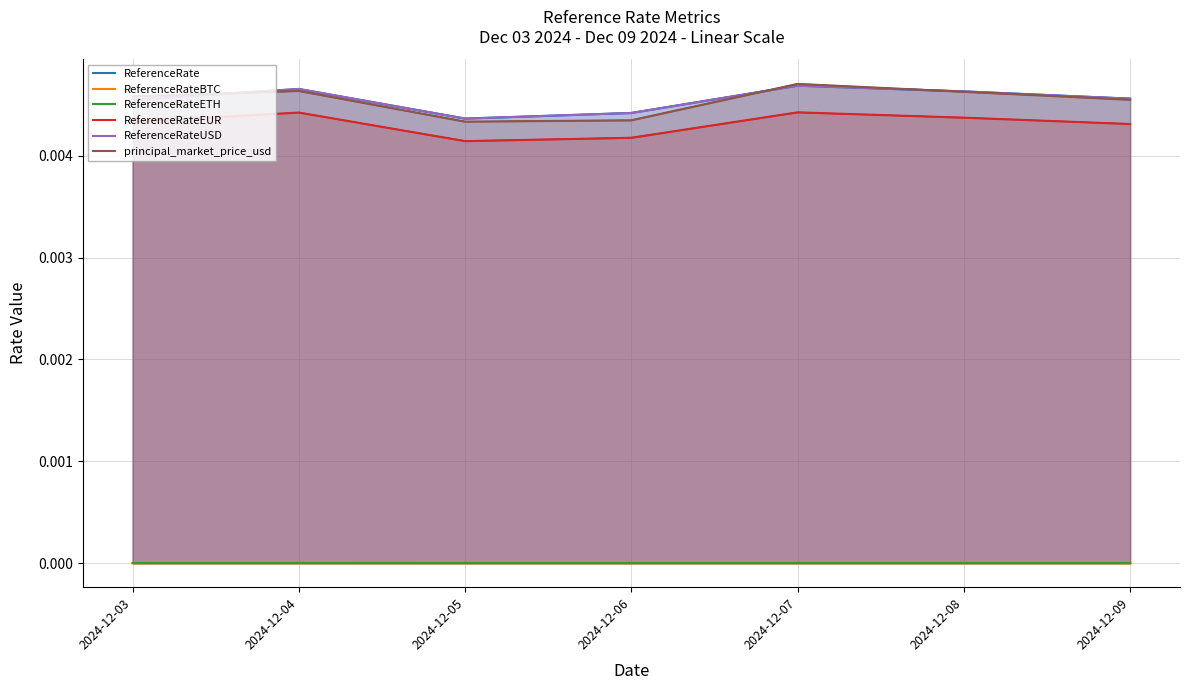

Is the value of ReferenceRateETH at 2024-12-03 greater than the value of principal_market_price_usd at 2024-12-03?

No